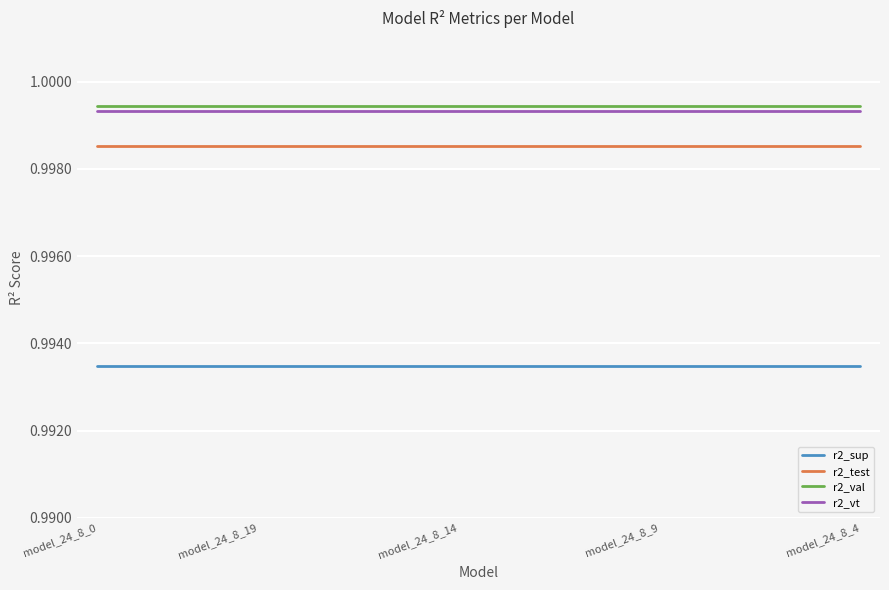

True or false: r2_sup and r2_test cross at least once.

False